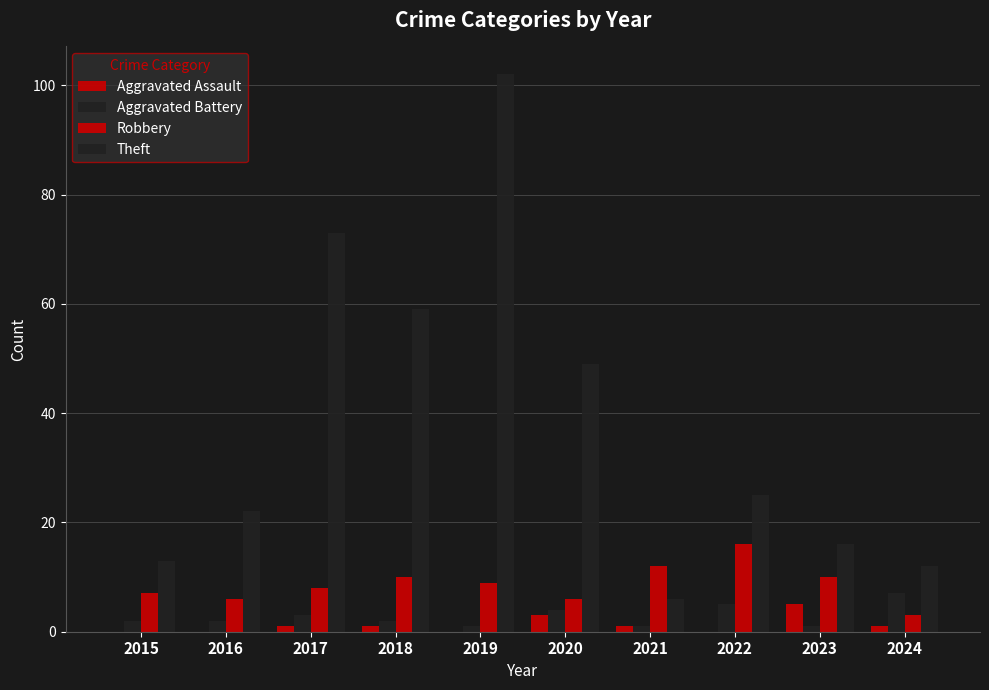

How many groups of bars are there?

10